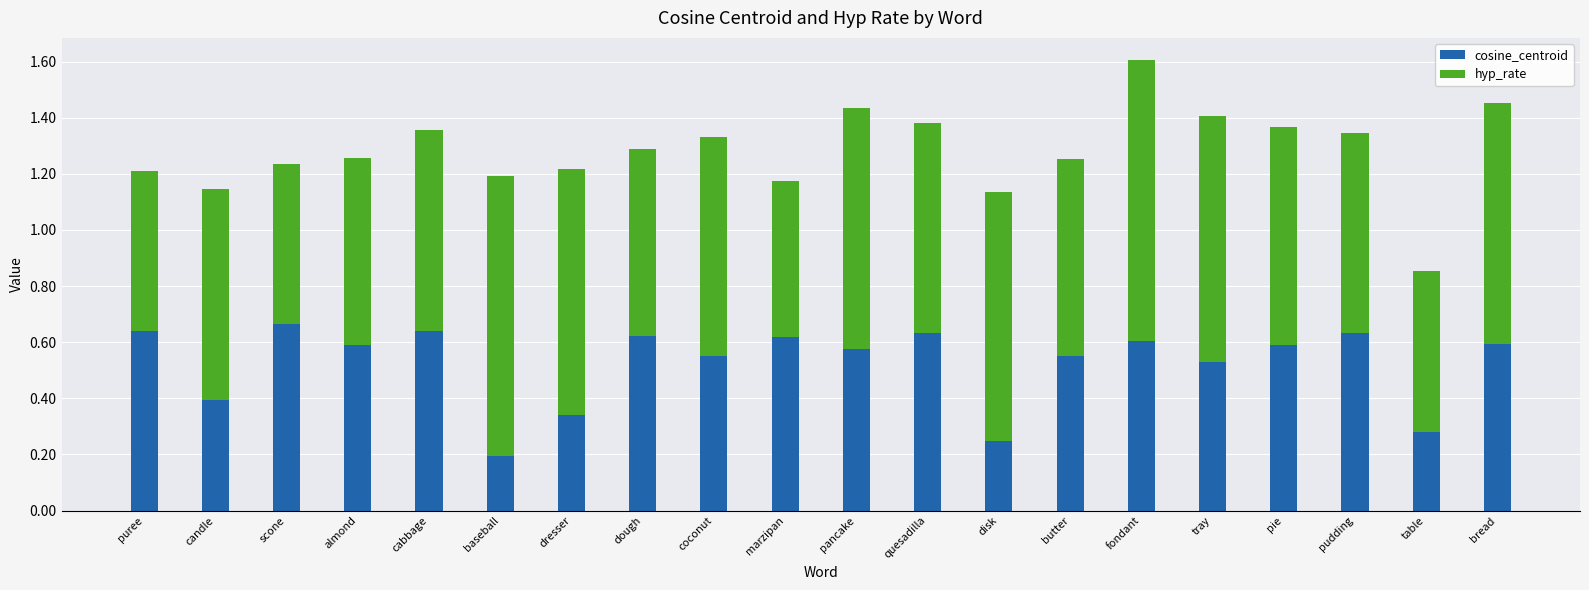

At which category is the sum across all series the highest?

fondant